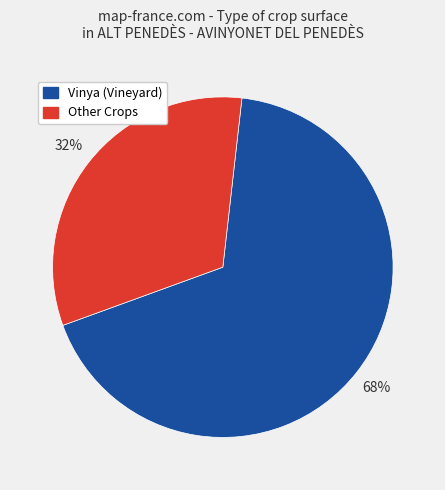

What percentage is the Vinya (Vineyard) slice, to the nearest percent?

68%